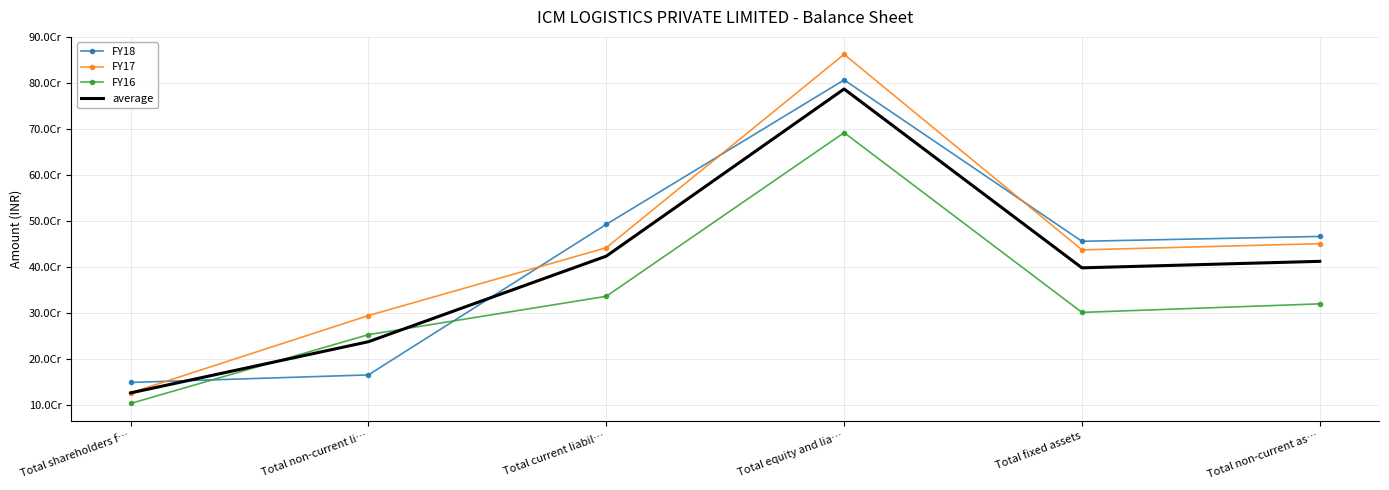

What are all the series names shown in the legend?

FY18, FY17, FY16, average